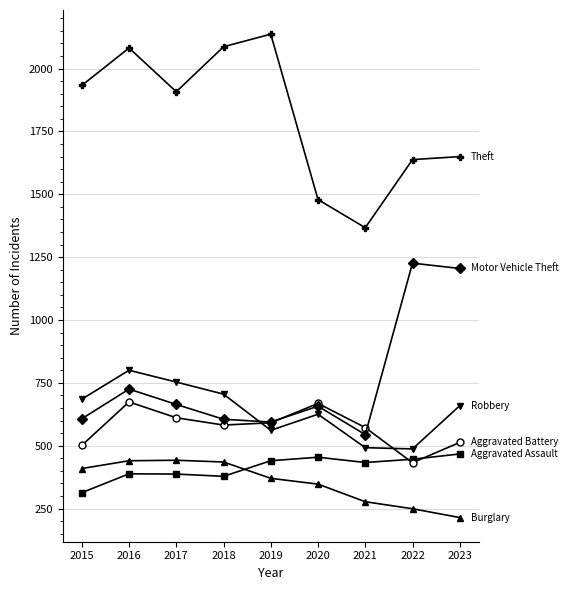

At which category is the sum across all series the highest?

2016